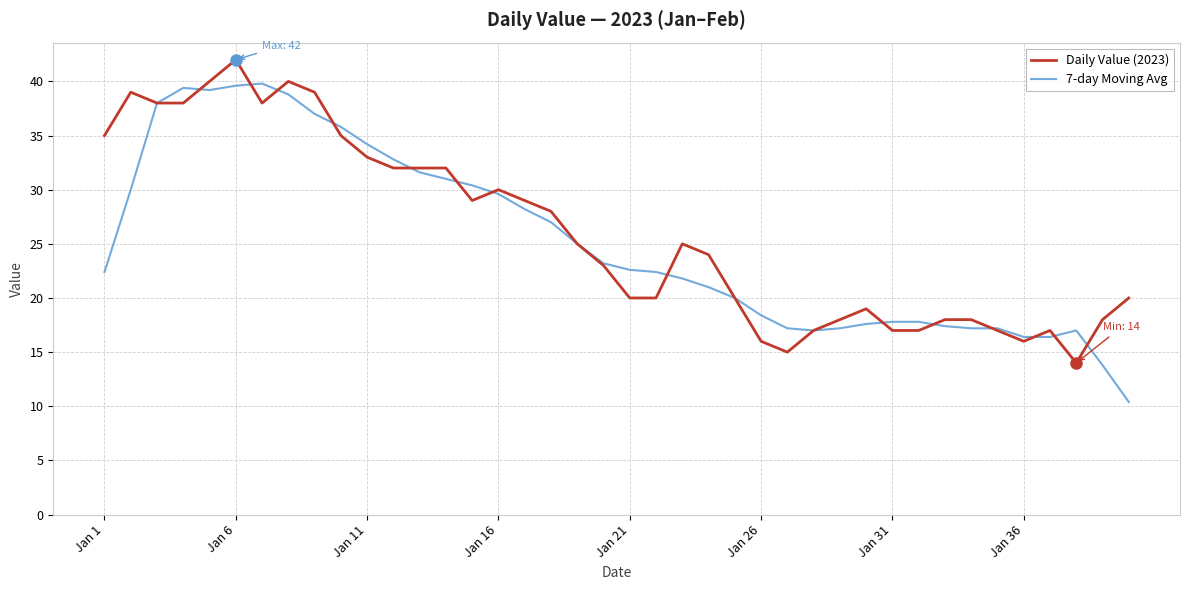

What is the maximum value shown in the chart?

42.0